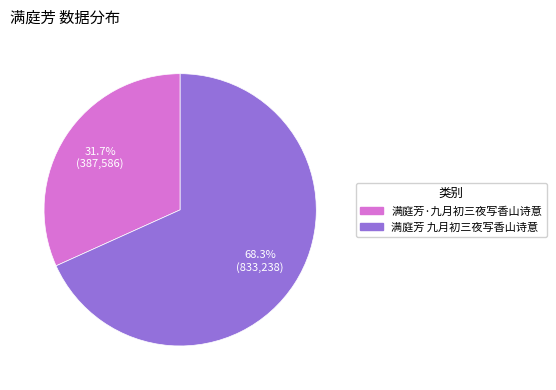

What is the largest slice in the pie chart?

满庭芳 九月初三夜写香山诗意